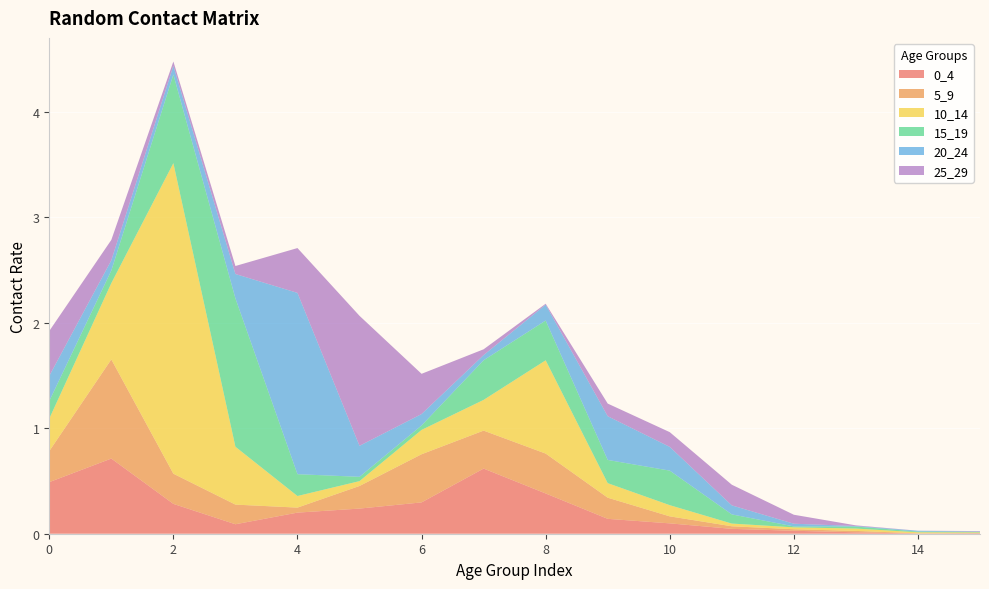

Reading left to right, list all the values displayed in this chart.

0_4: 0=0.5	1=0.7	2=0.3	3=0.1	4=0.2	5=0.2	6=0.3	7=0.6	8=0.4	9=0.1	10=0.1	11=0.0	12=0.0	13=0.0	14=0.0	15=0.0
5_9: 0=0.3	1=0.9	2=0.3	3=0.2	4=0.0	5=0.2	6=0.5	7=0.4	8=0.4	9=0.2	10=0.1	11=0.0	12=0.0	13=0.0	14=0.0	15=0.0
10_14: 0=0.3	1=0.7	2=2.9	3=0.5	4=0.1	5=0.0	6=0.2	7=0.3	8=0.9	9=0.1	10=0.1	11=0.0	12=0.0	13=0.0	14=0.0	15=0.0
15_19: 0=0.2	1=0.1	2=0.8	3=1.4	4=0.2	5=0.0	6=0.0	7=0.4	8=0.4	9=0.2	10=0.3	11=0.1	12=0.0	13=0.0	14=0.0	15=0.0
20_24: 0=0.2	1=0.1	2=0.1	3=0.2	4=1.7	5=0.3	6=0.1	7=0.0	8=0.2	9=0.4	10=0.2	11=0.1	12=0.0	13=0.0	14=0.0	15=0.0
25_29: 0=0.4	1=0.2	2=0.0	3=0.1	4=0.4	5=1.2	6=0.4	7=0.1	8=0.0	9=0.1	10=0.1	11=0.2	12=0.1	13=0.0	14=0.0	15=0.0